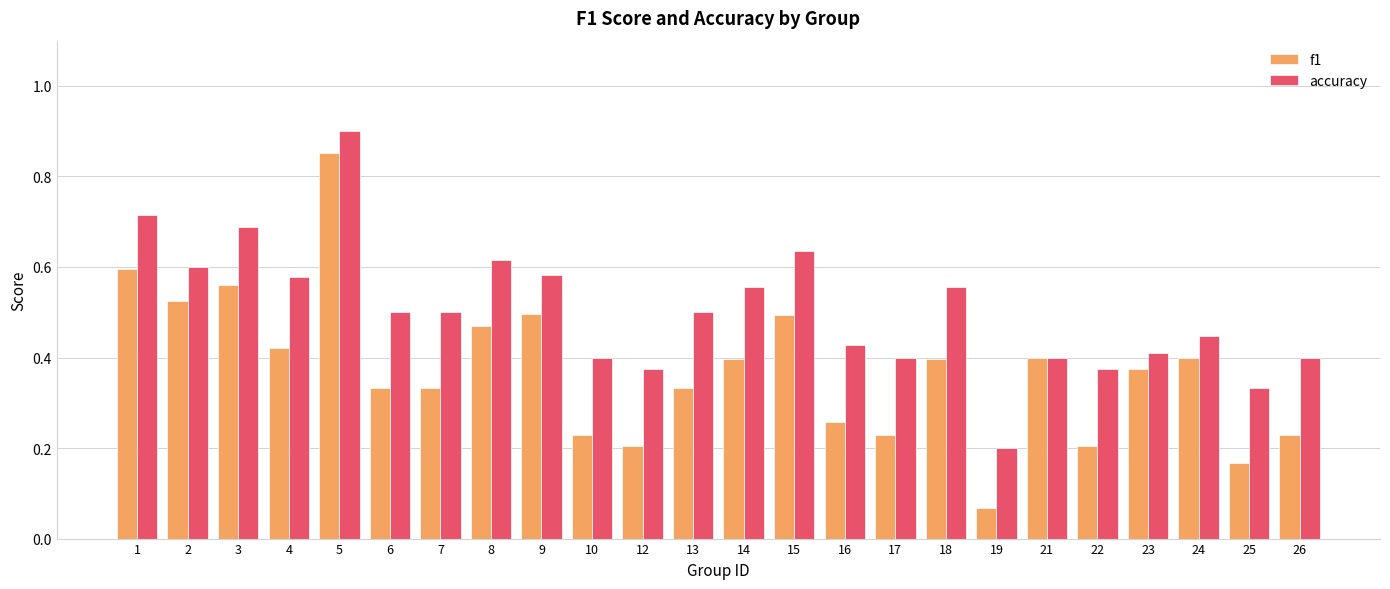

Rank the series at 15 from highest to lowest value.

accuracy, f1